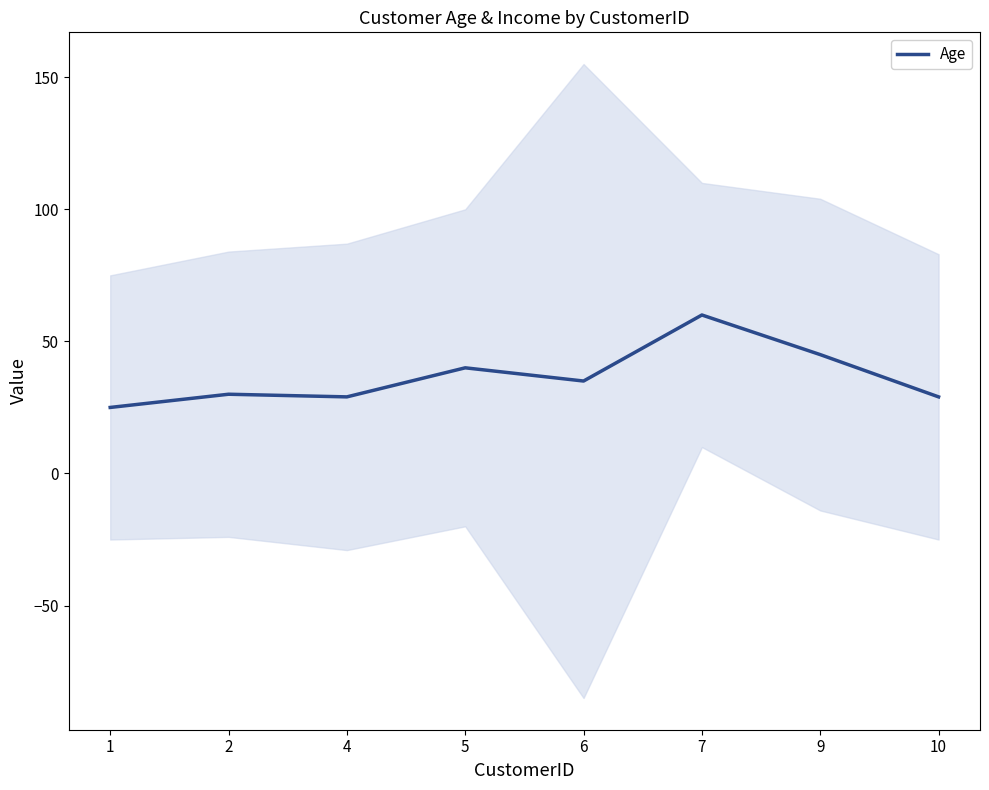

Reading left to right, transcribe all the data shown in this chart.

25	30	29	40	35	60	45	29